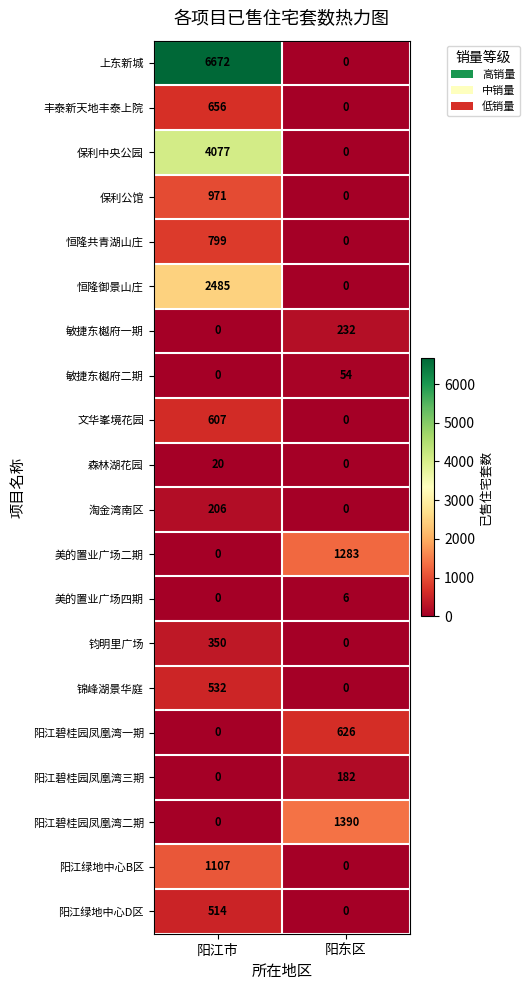

What is the sum of the 钧明里广场 values at 阳东区 and 阳江市?

350